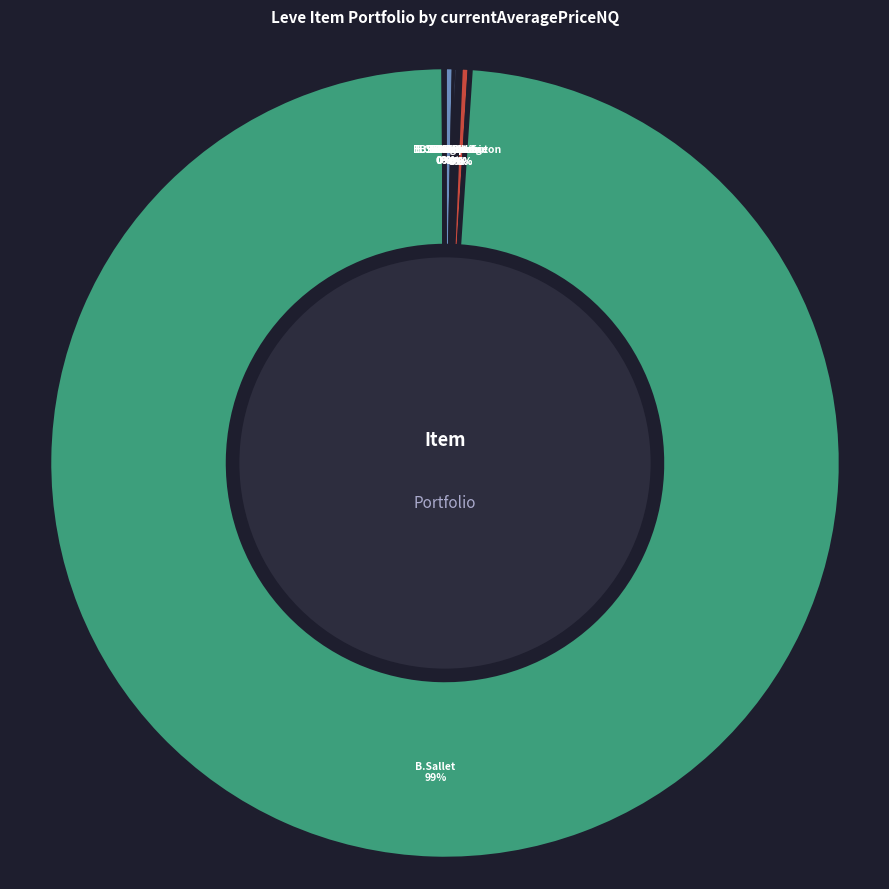

Which category has the biggest portion of the pie?

Bronze Sallet